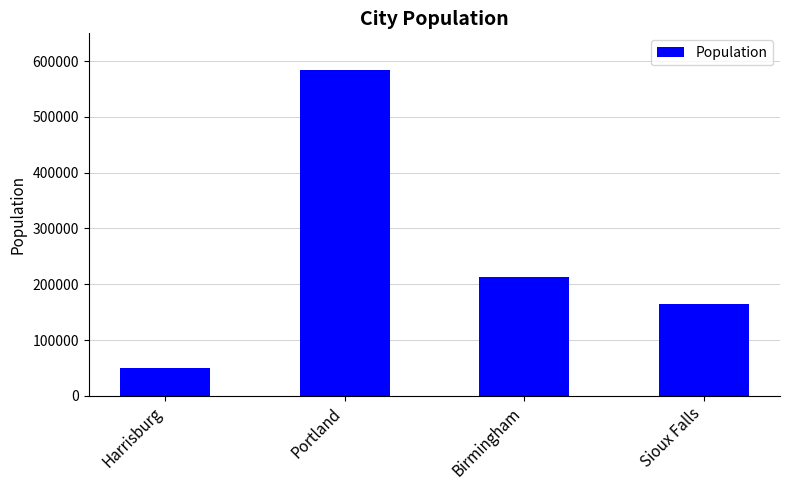

What is the difference between the second highest and minimum values?

162709